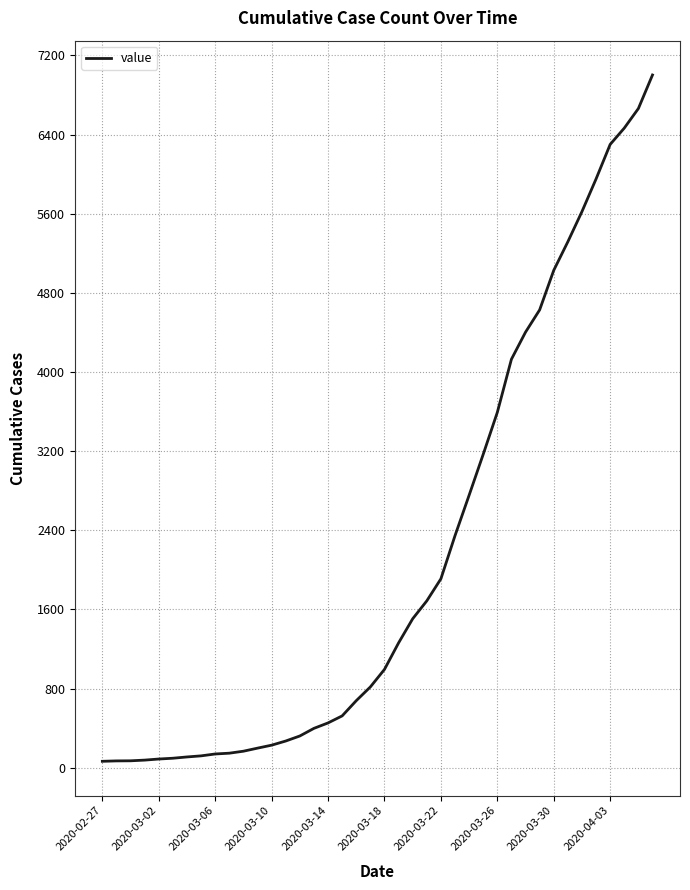

What is the difference between the maximum and minimum values?

6939